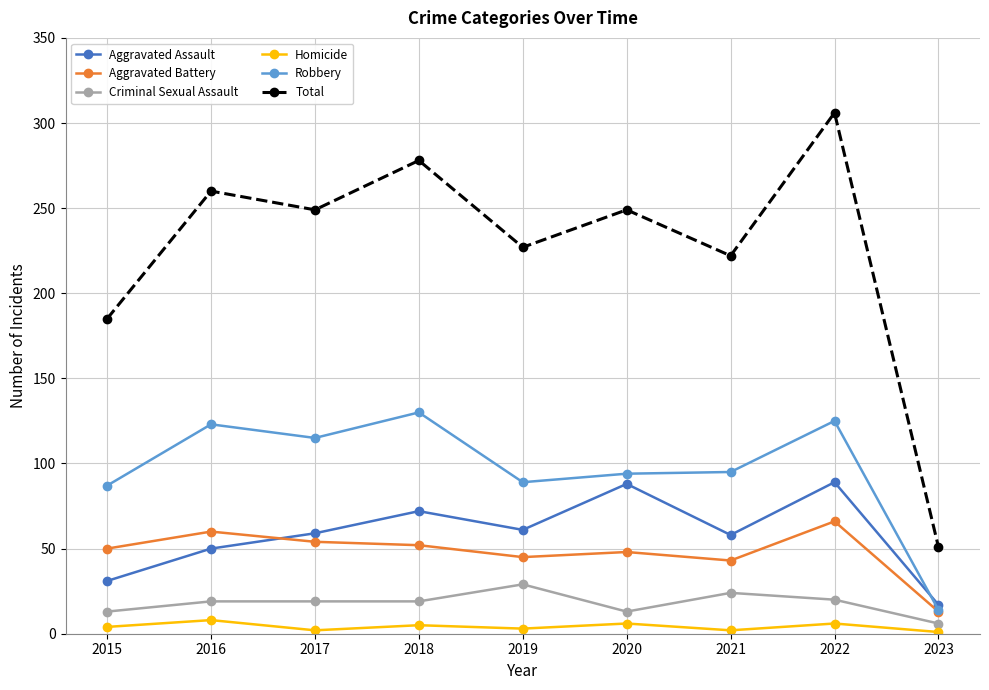

True or false: Total has more than 2 points higher than both neighbors.

True